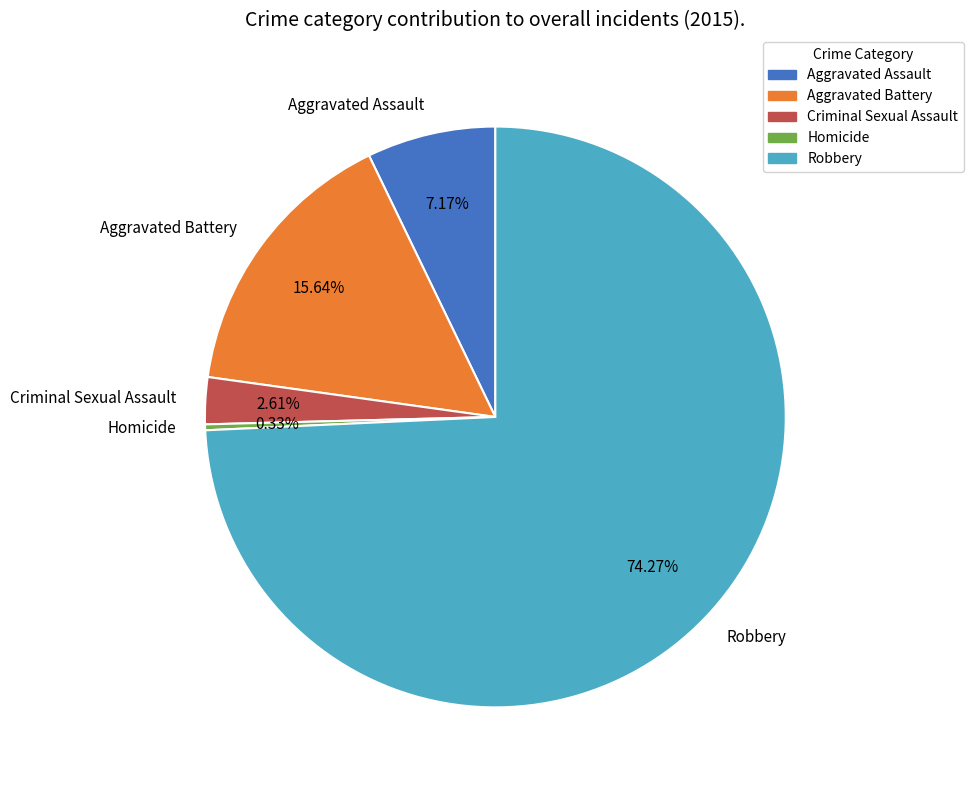

To the nearest percent, what portion does Aggravated Battery represent?

16%